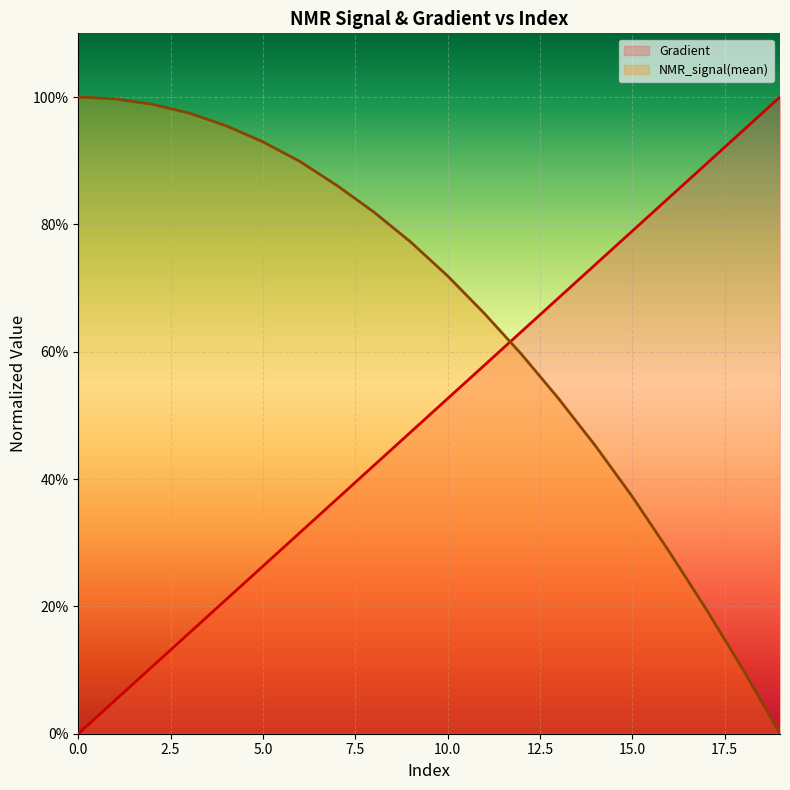

True or false: Gradient has a value of 0.7 at 13.

True